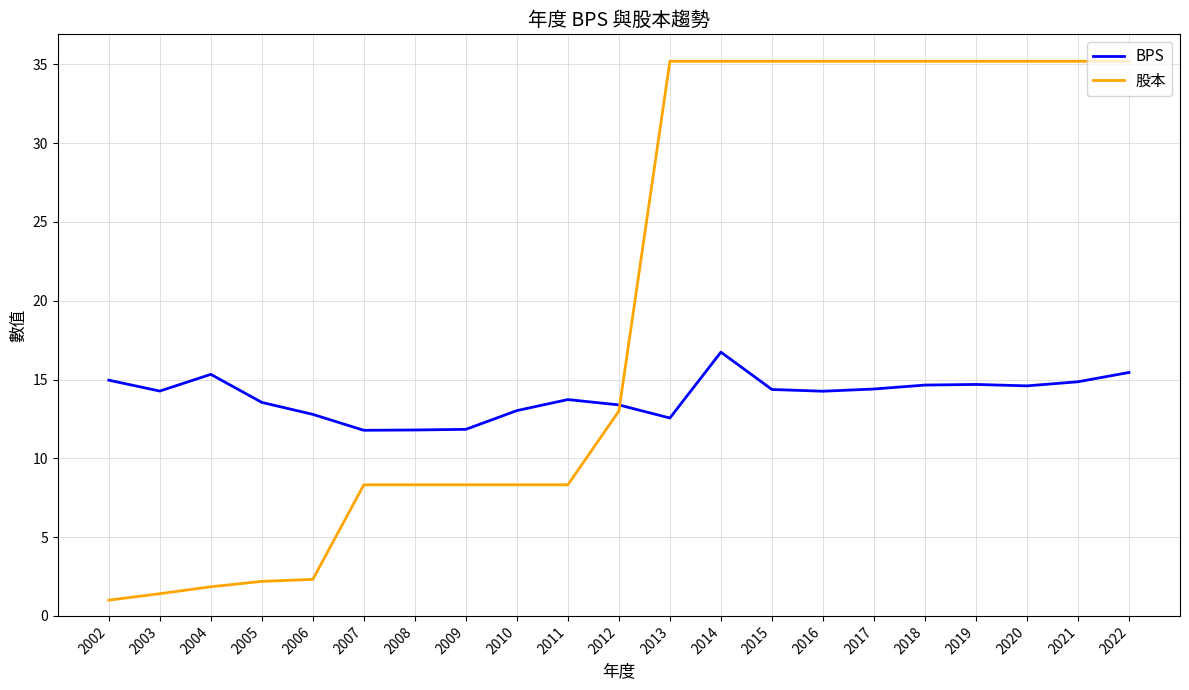

What is the difference between the second highest and minimum values in the 股本 series?

34.2